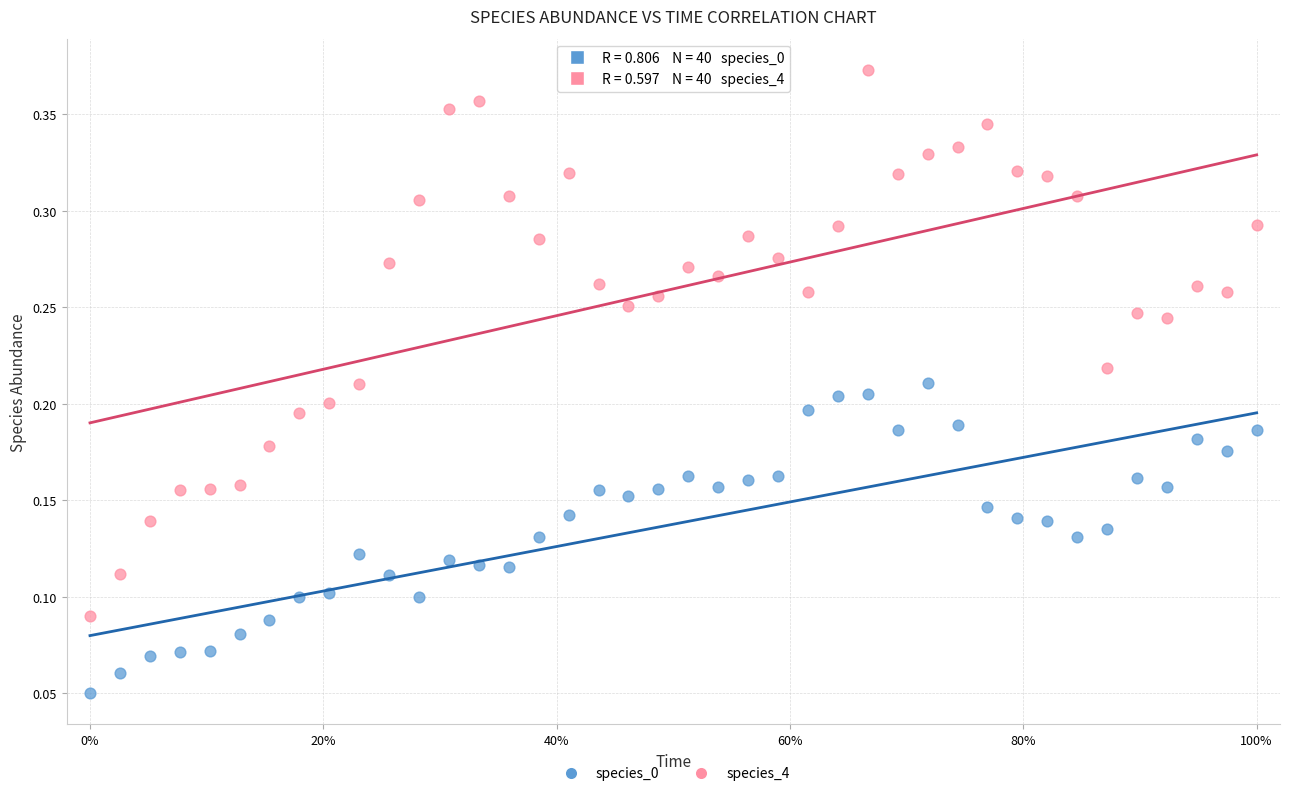

What are all the series names shown in the legend?

species_0, species_4